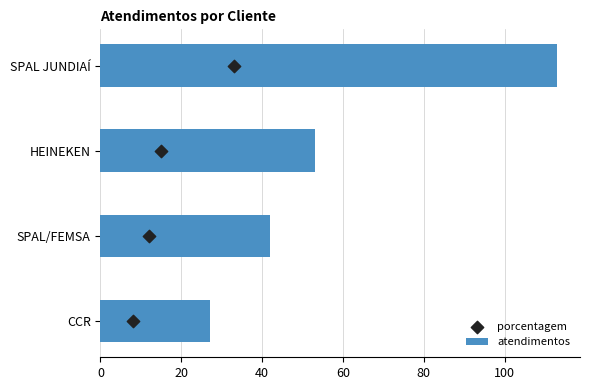

Where is atendimentos nearest to the value 70?

HEINEKEN